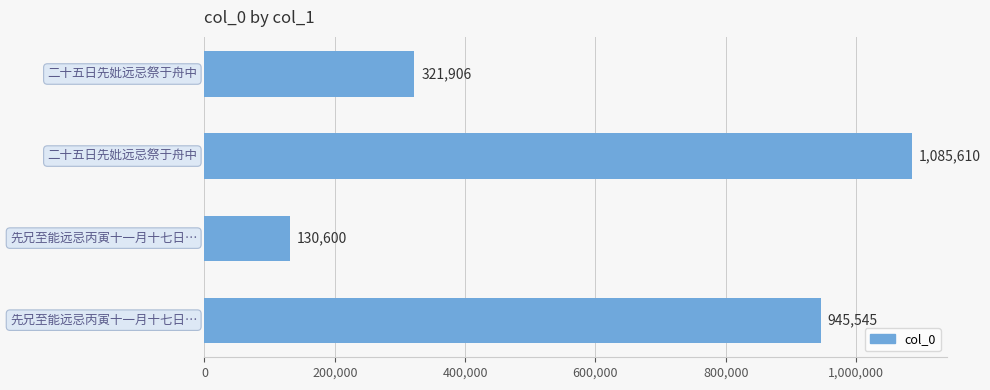

What is the sum of all values?

2483661